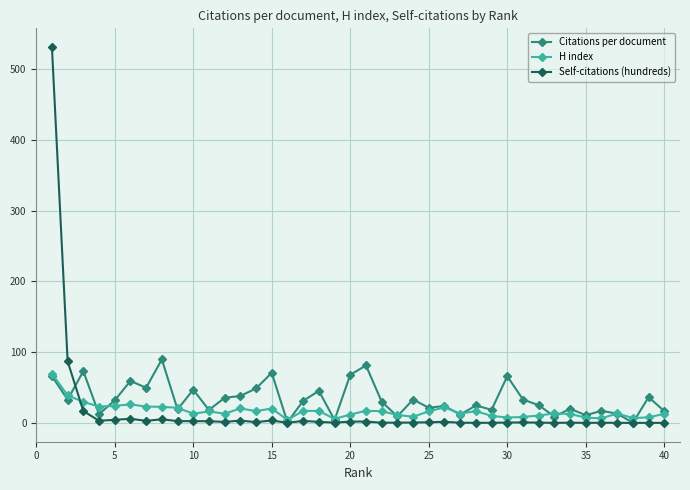

Which series has the largest total across all categories?

Citations per document